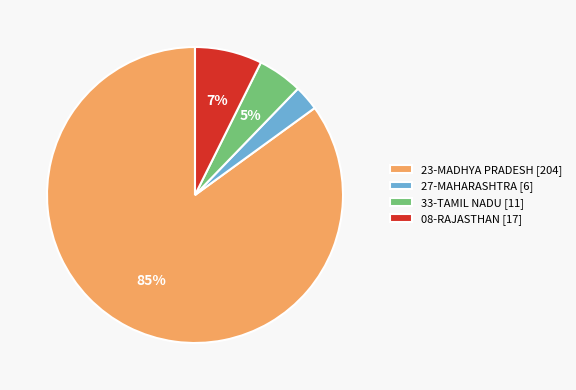

How many slices are in this pie chart?

4